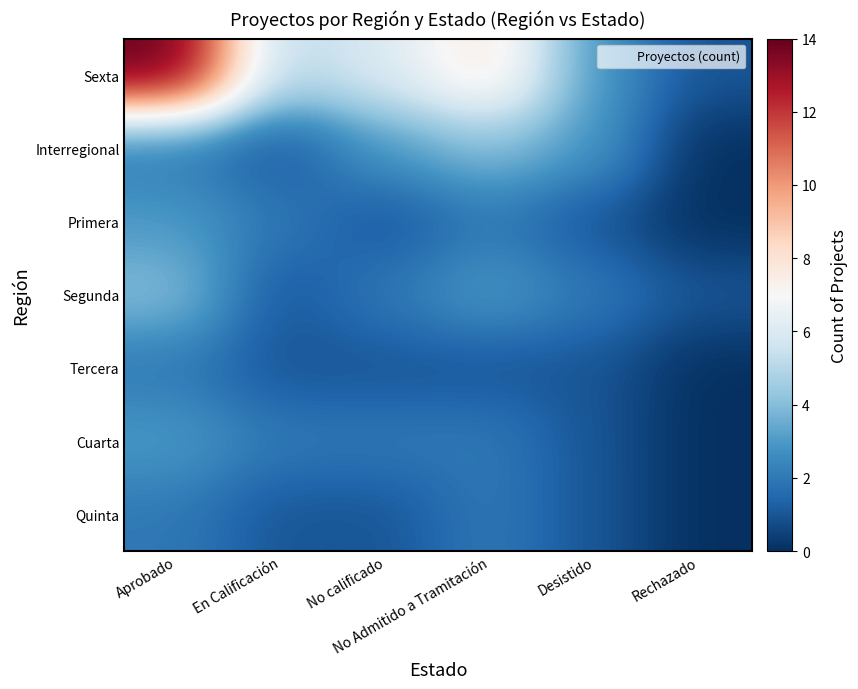

At which category is the sum across all series the highest?

Aprobado